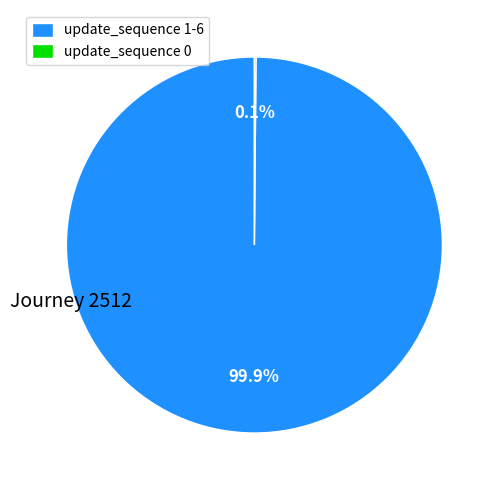

What percentage is NOT represented by update_sequence 1-6?

0.1%